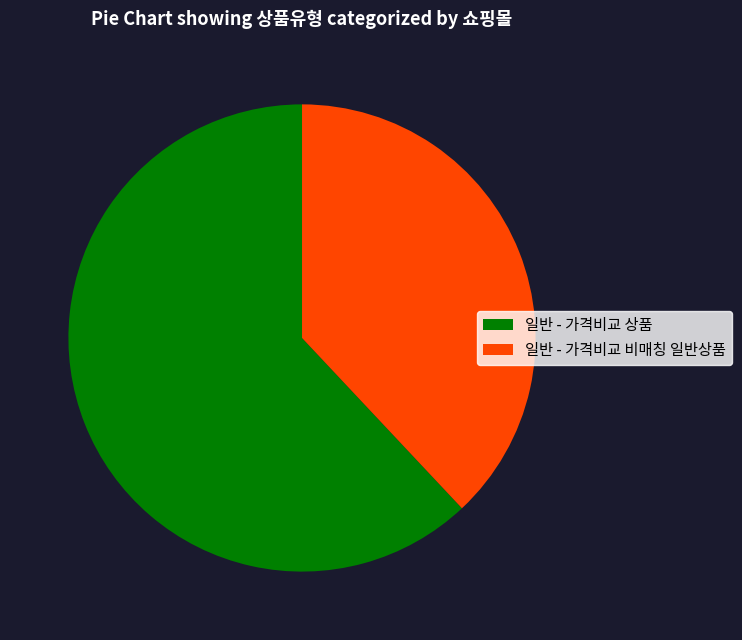

True or false: 일반 - 가격비교 상품 accounts for 71% of the total.

False